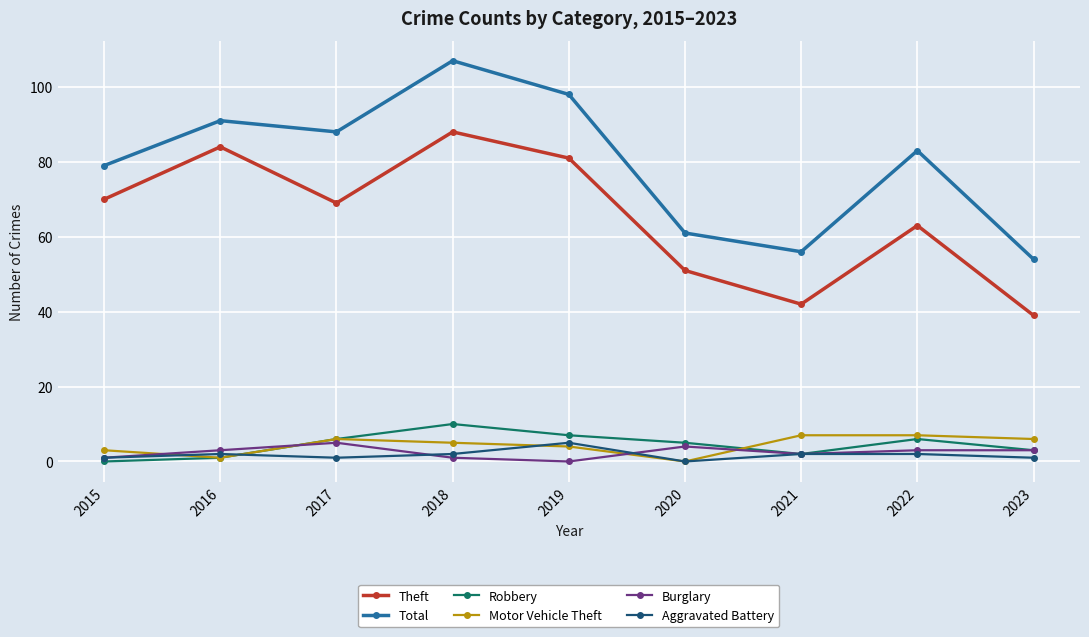

What is the spread (max minus min) of values at 2020?

61